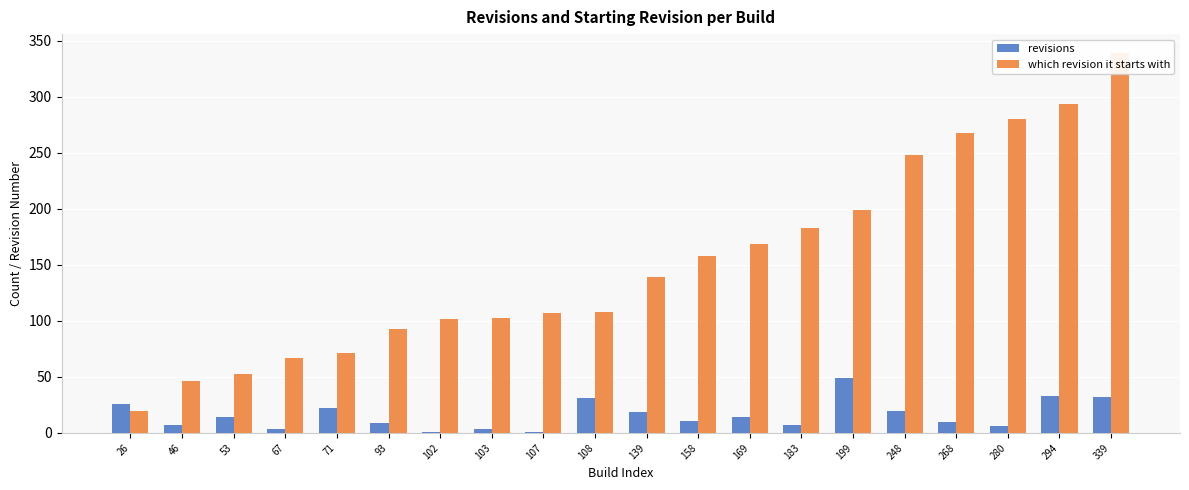

What is the total value across all series at 71?

93